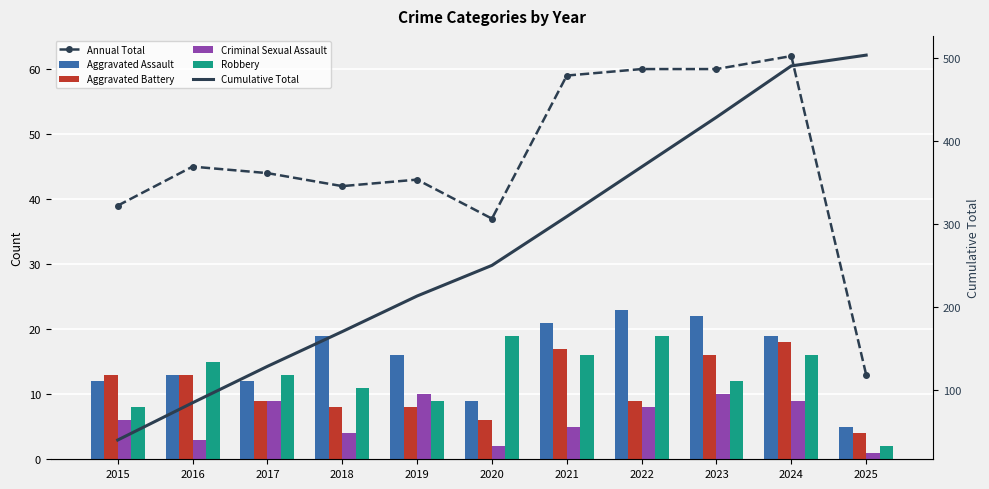

Which series has the largest range (max minus min)?

Cumulative Total